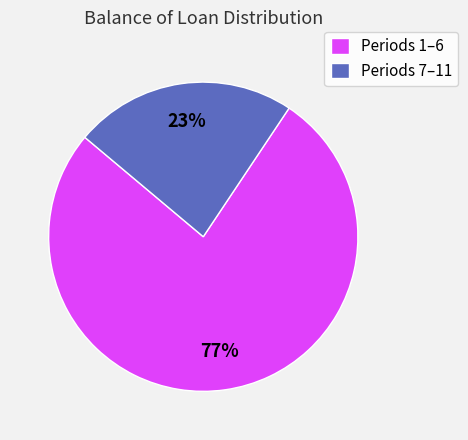

Is there any slice that represents more than half of the pie?

Yes